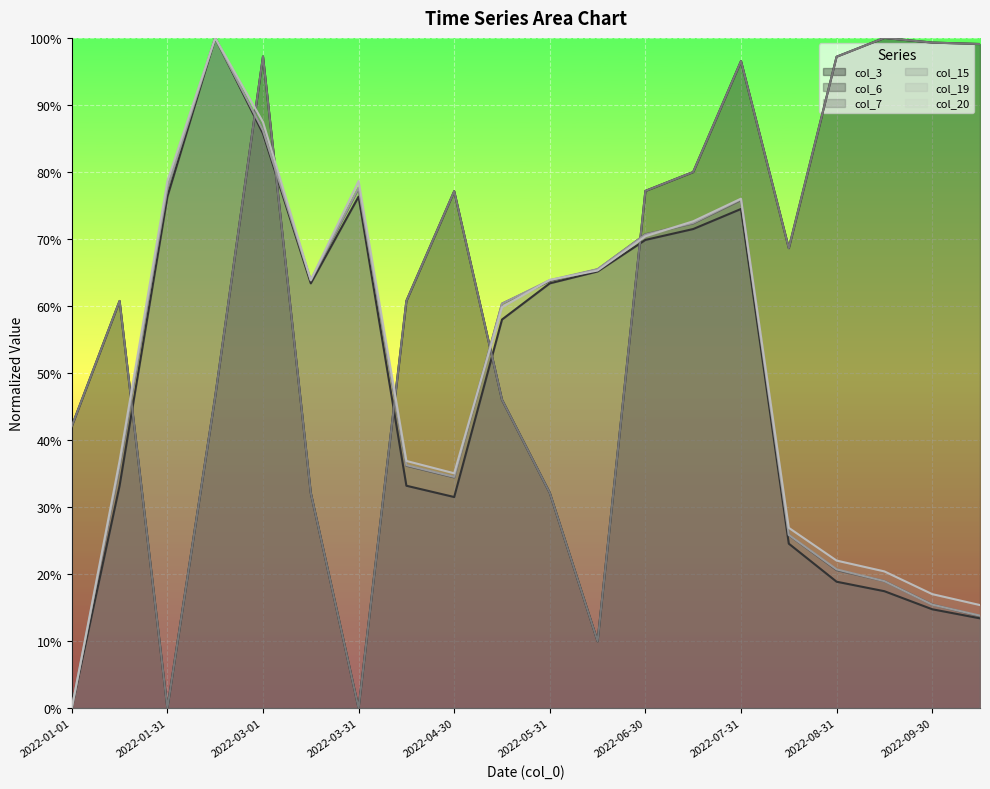

What is the label of the 14th point from the right?

2022-03-31